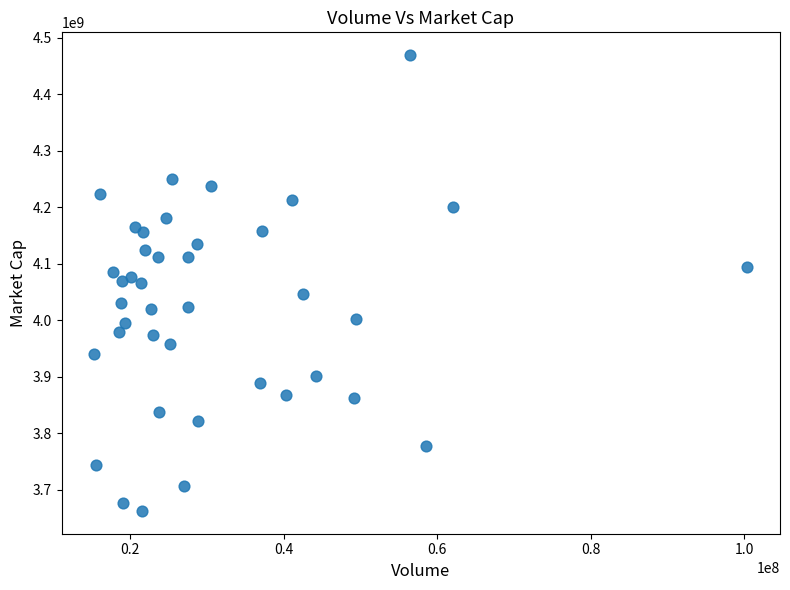

What is the range of X values (max minus min)?

85057500